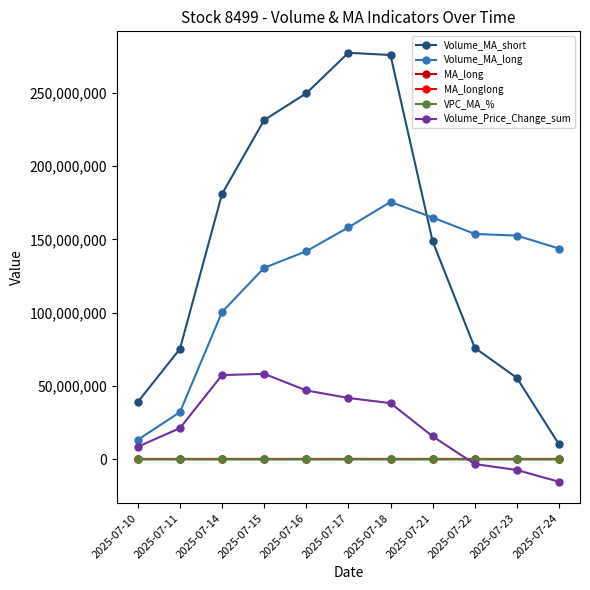

Is the value of Volume_Price_Change_sum at 2025-07-16 greater than the value of MA_long at 2025-07-16?

Yes